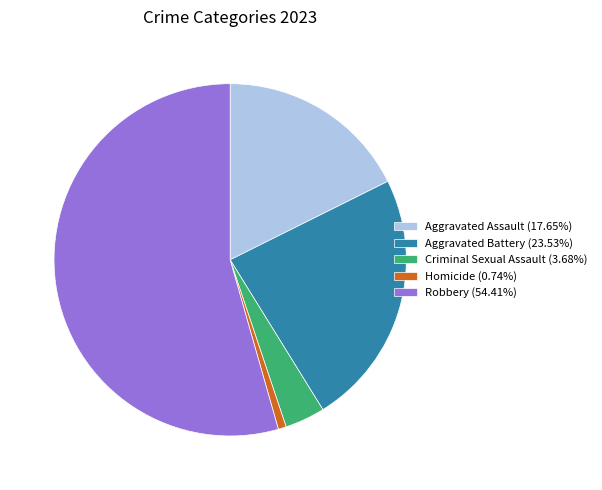

Approximately how many times larger is the value at Aggravated Battery (23.53%) compared to Aggravated Assault (17.65%)?

1.3